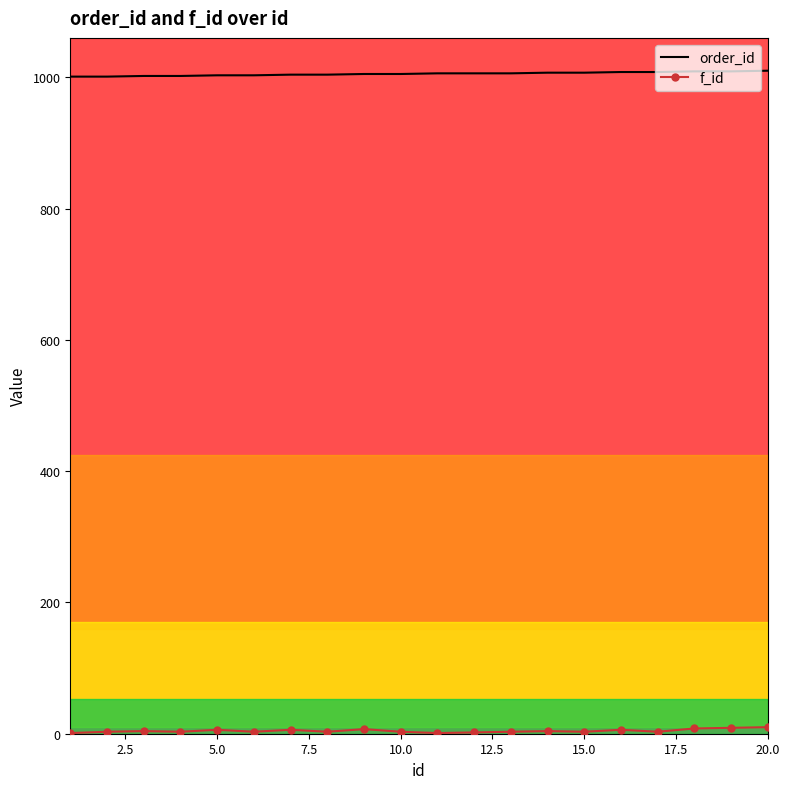

Which series has the largest total across all categories?

order_id